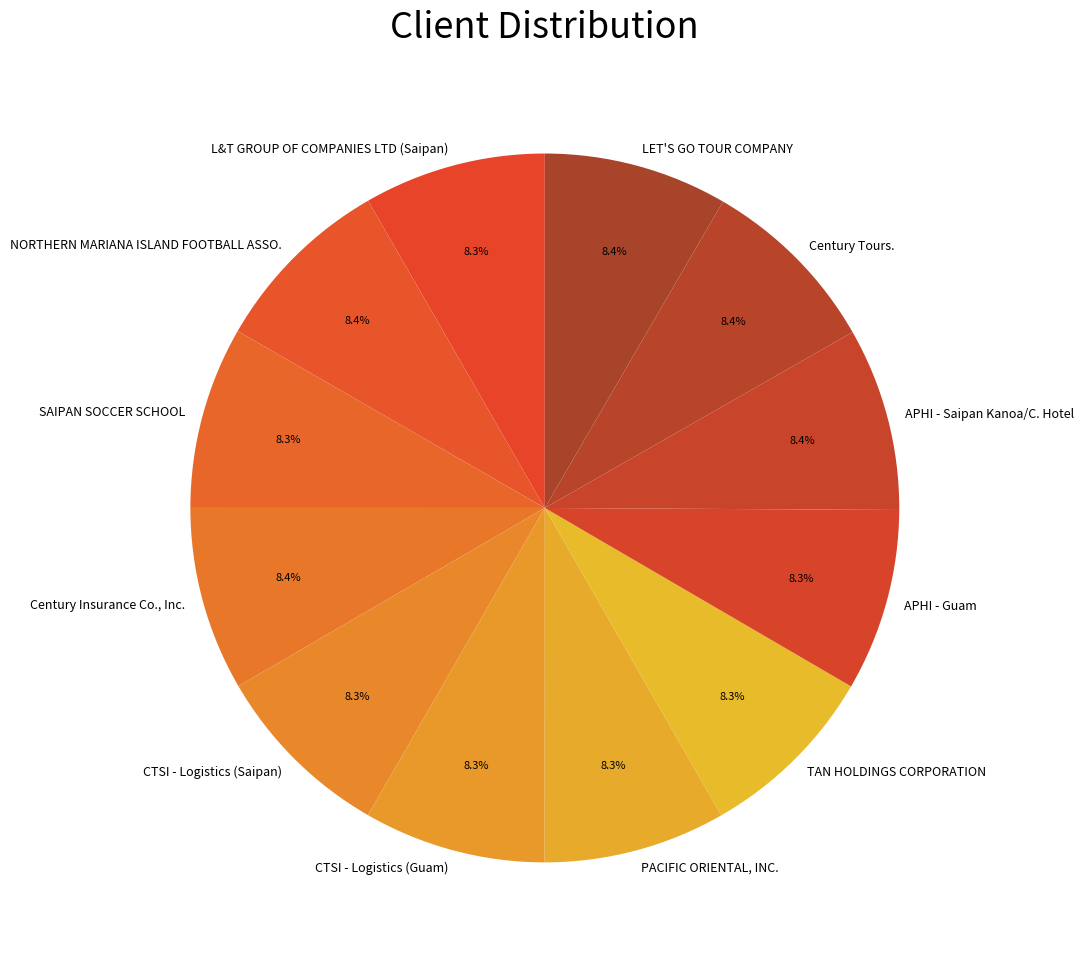

What percentage is the TAN HOLDINGS CORPORATION slice, to the nearest percent?

8%